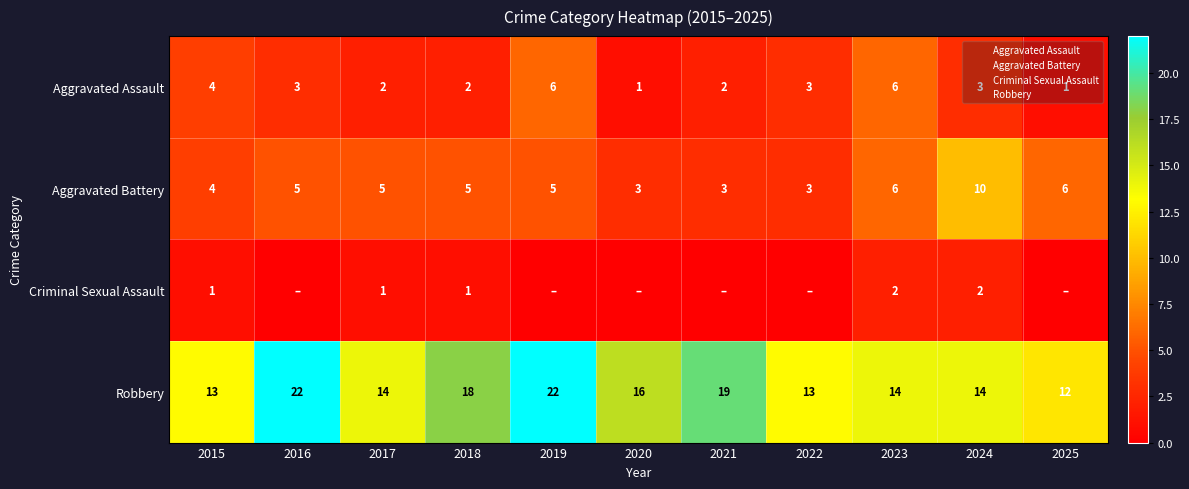

At which label is Aggravated Assault closest to 3?

2016